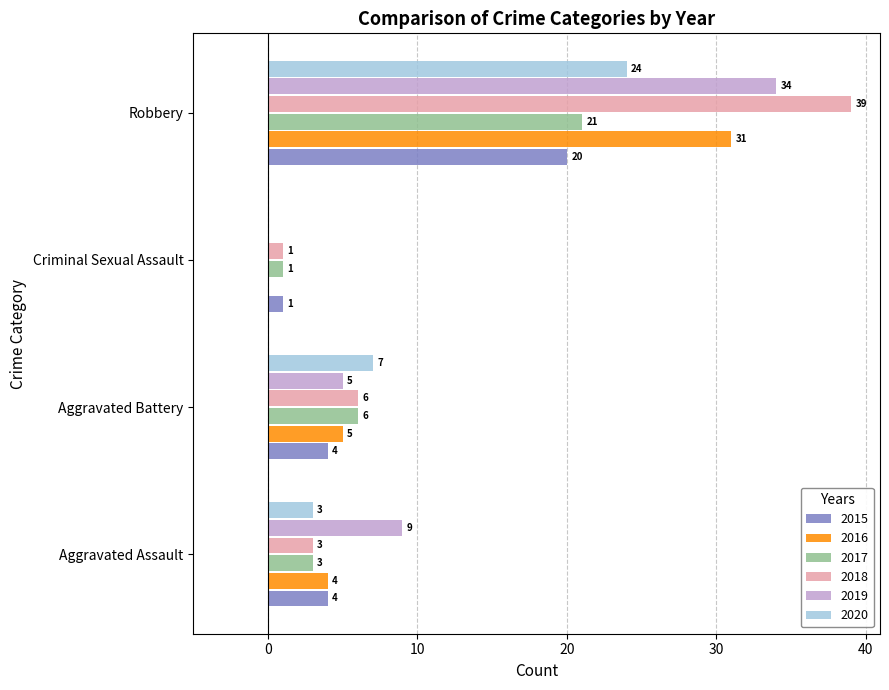

How many categories are shown in the chart?

4